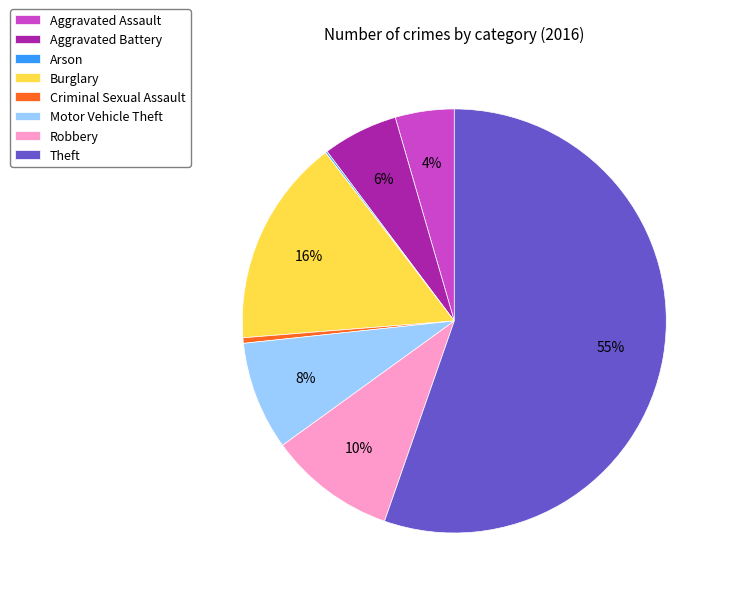

Is it true that Theft is 55% of the pie?

True